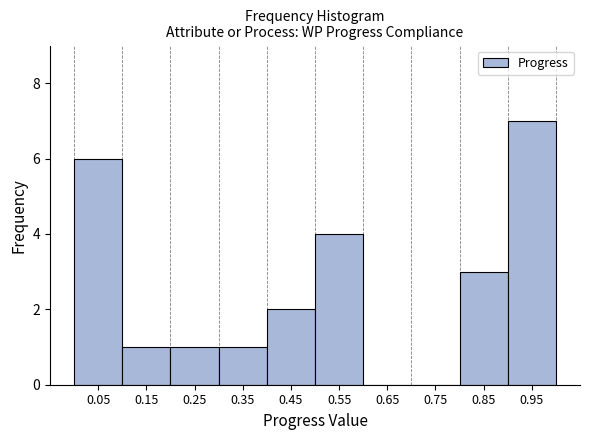

Reading left to right, list every bar in this chart as the range it spans on the x-axis followed by its height. The values are not printed on the chart, so give them approximately, as read against the axis.

0.0 to 0.1: 6
0.1 to 0.2: 1
0.2 to 0.3: 1
0.3 to 0.4: 1
0.4 to 0.5: 2
0.5 to 0.6: 4
0.6 to 0.7: 0
0.7 to 0.8: 0
0.8 to 0.9: 3
0.9 to 1.0: 7